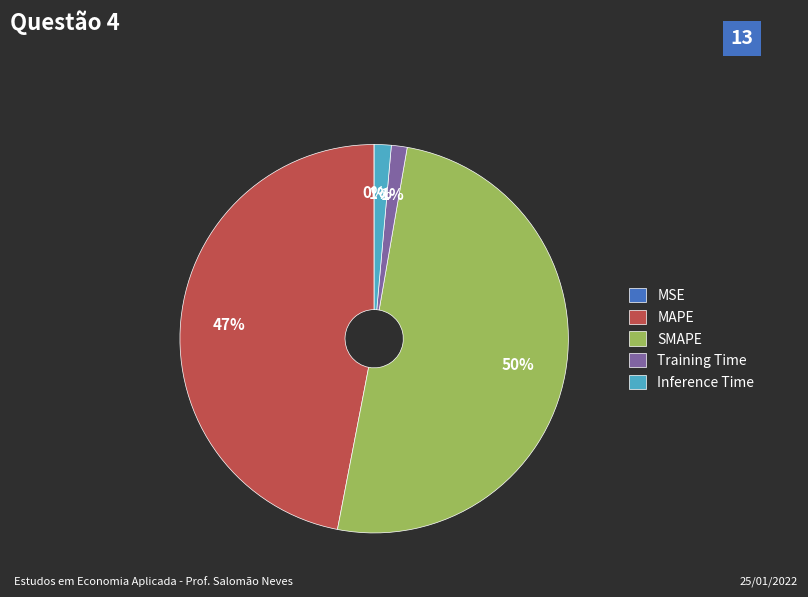

The Inference Time slice represents 1% of the pie. True or false?

True